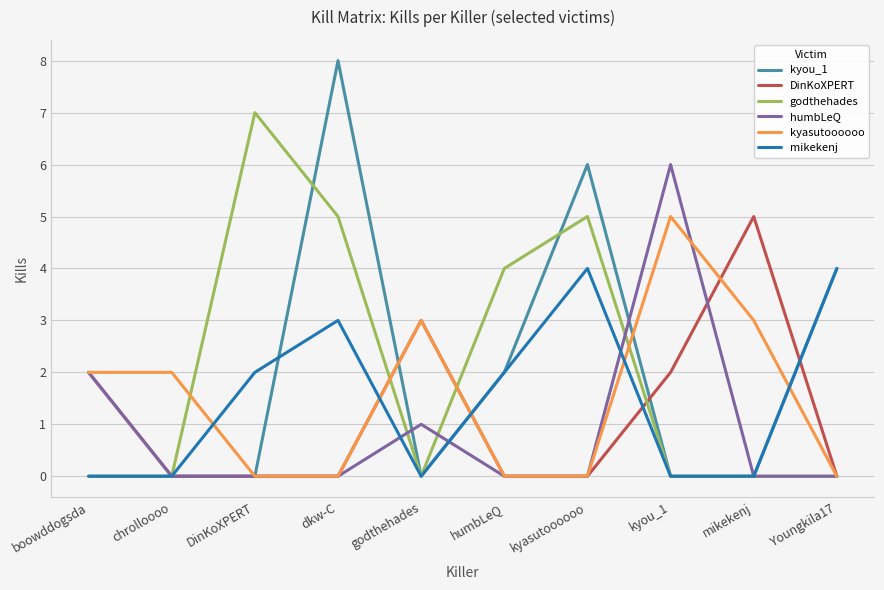

What position from the right is godthehades?

6